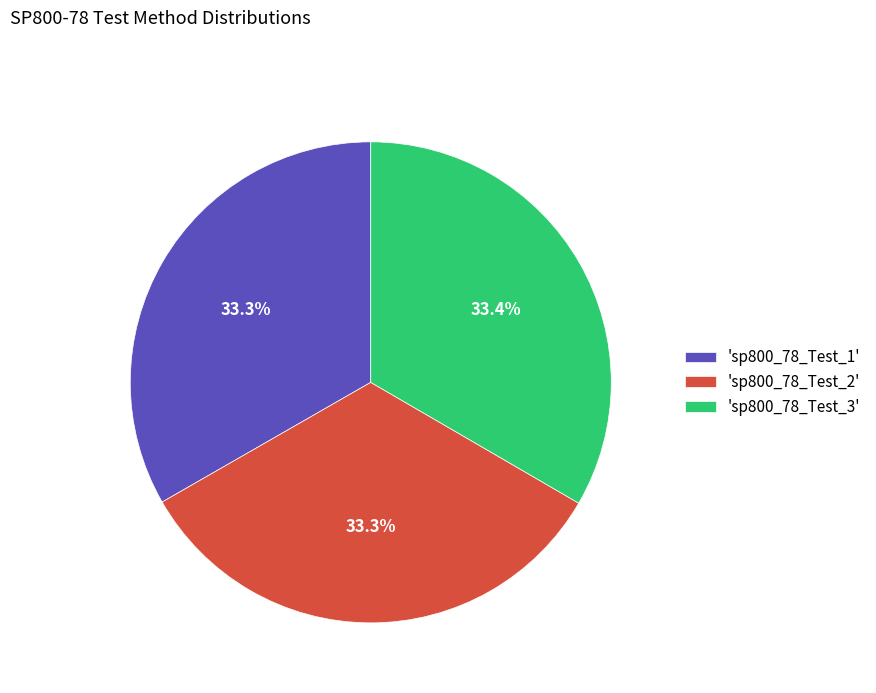

Does any single category account for the majority?

No